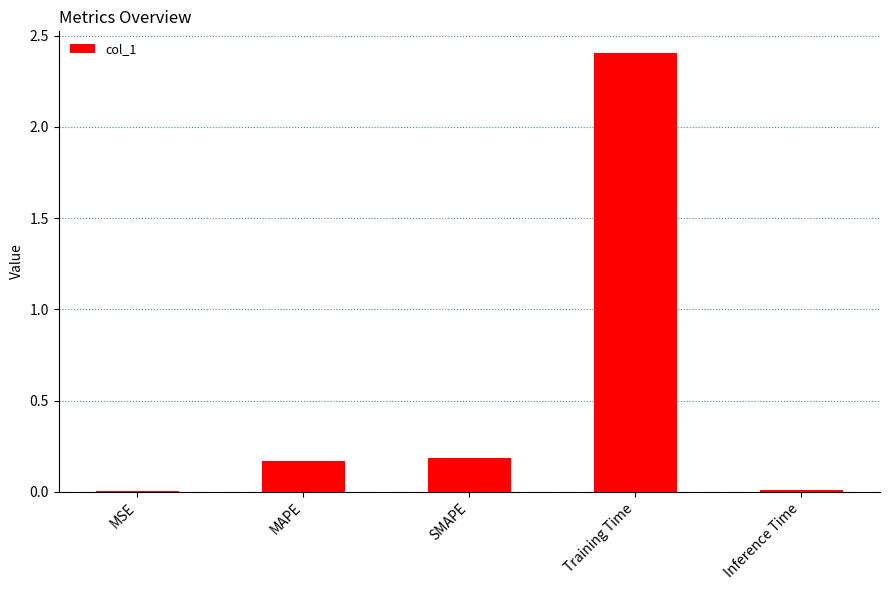

What is the sum of all values?

2.8